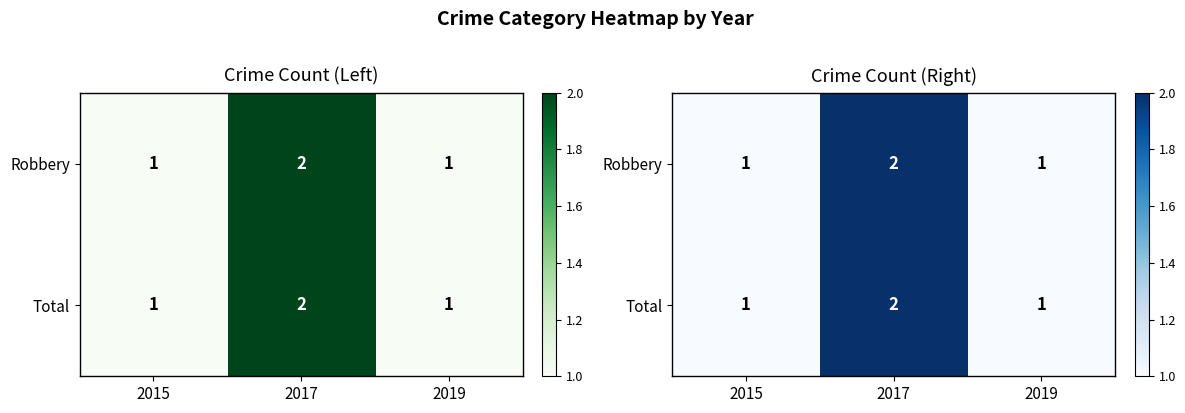

Which series has the largest total across all categories?

Robbery